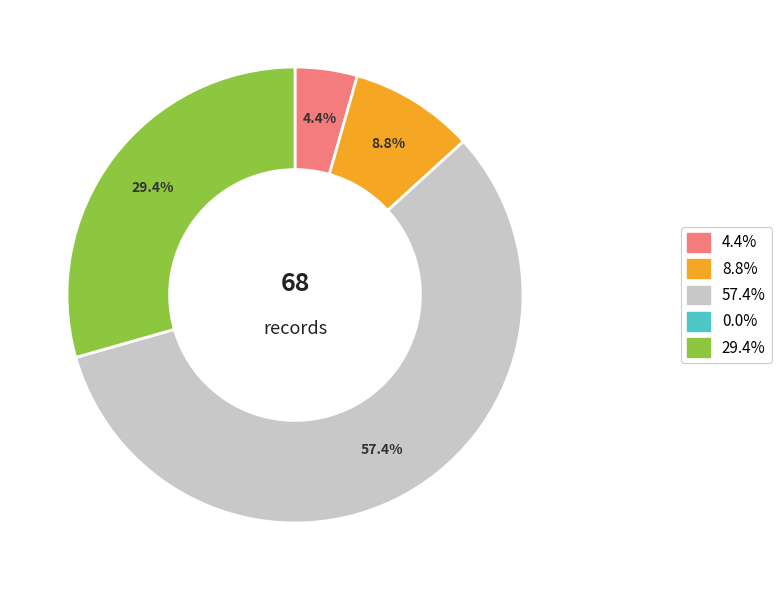

Is there a majority slice in this chart?

Yes